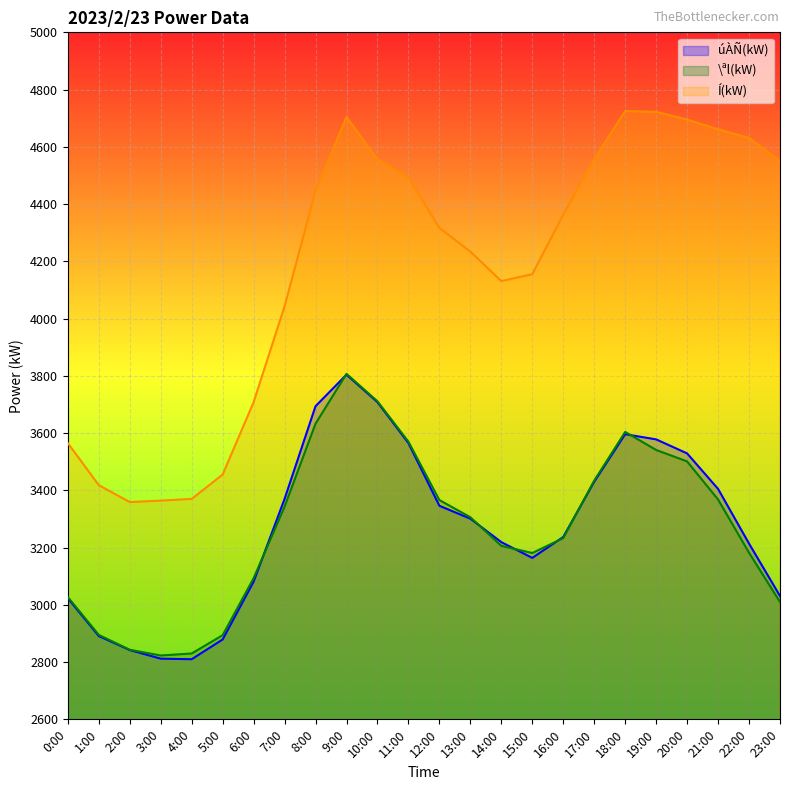

At which category is the sum across all series the highest?

9:00